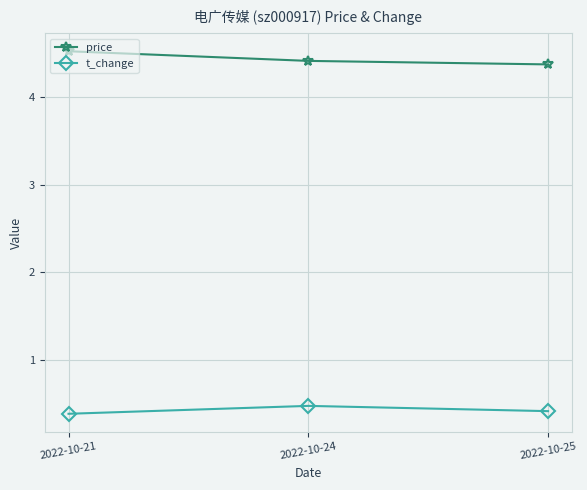

Rank the series by their average value, from highest to lowest.

price, t_change